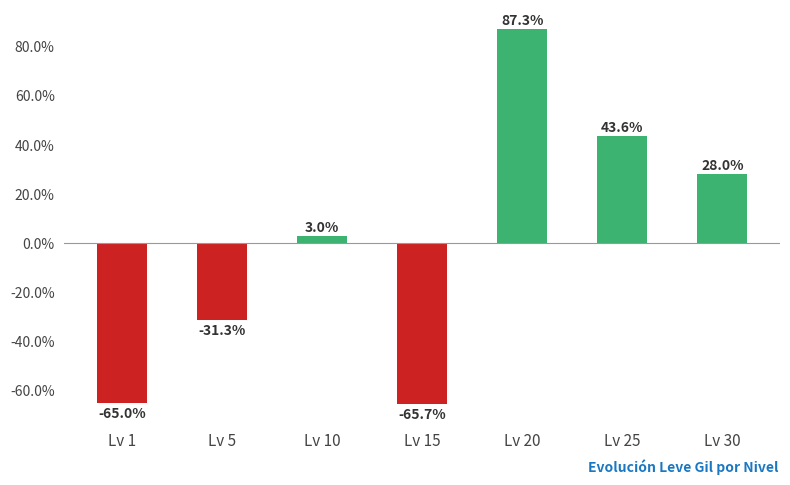

Are the bars horizontal?

No